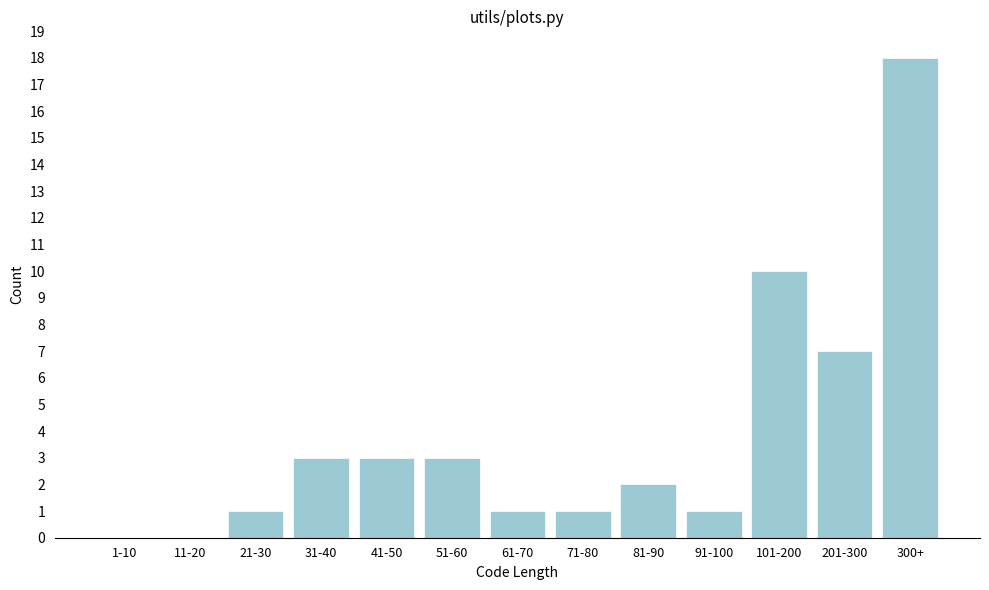

Reading left to right, list all the values displayed in this chart.

1-10=0	11-20=0	21-30=1	31-40=3	41-50=3	51-60=3	61-70=1	71-80=1	81-90=2	91-100=1	101-200=10	201-300=7	300+=18